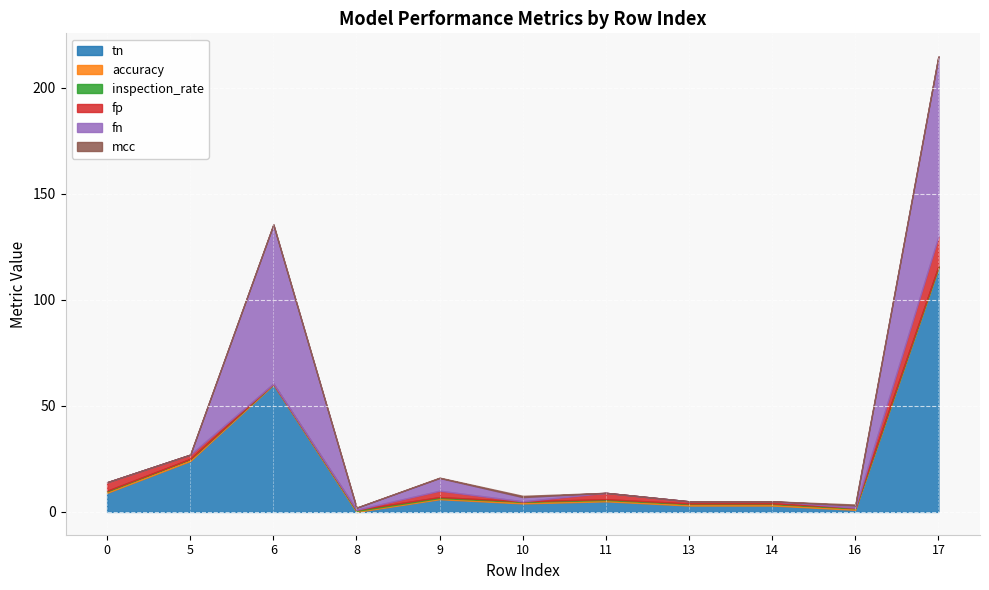

Where is accuracy nearest to the value 0?

6